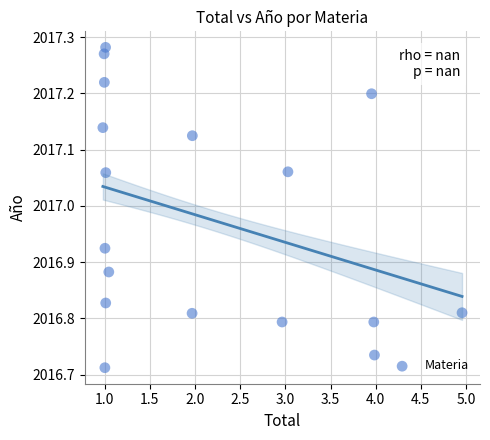

What is the range of X values (max minus min)?

4.0